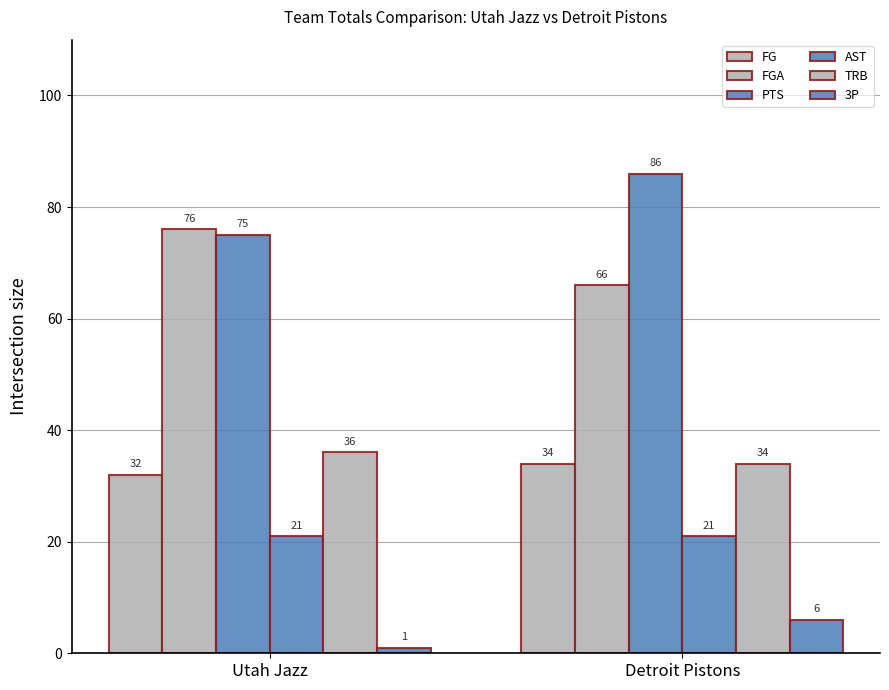

How many bars are there in total?

12